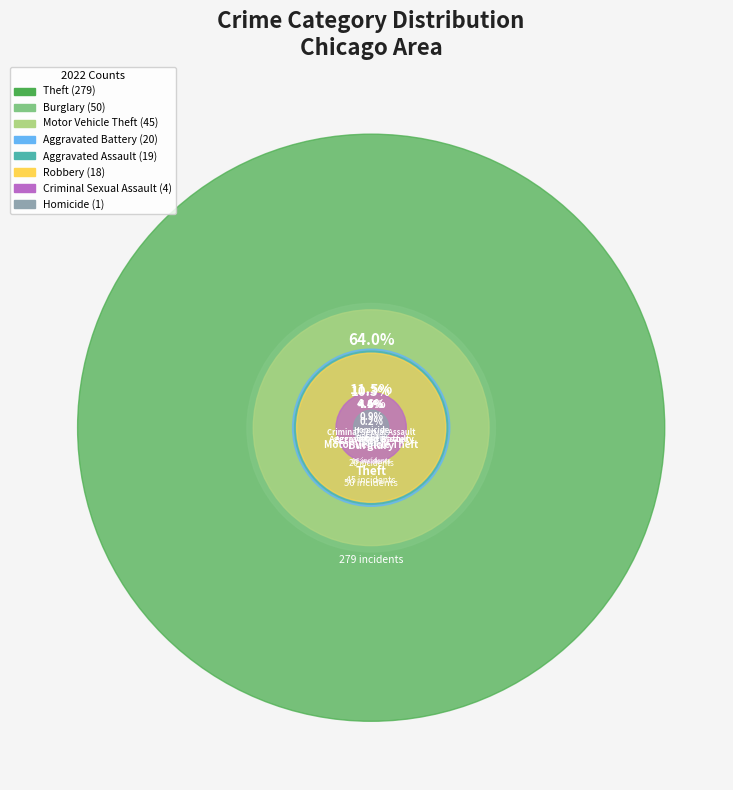

What portion of the pie excludes Aggravated Battery?

95.4%